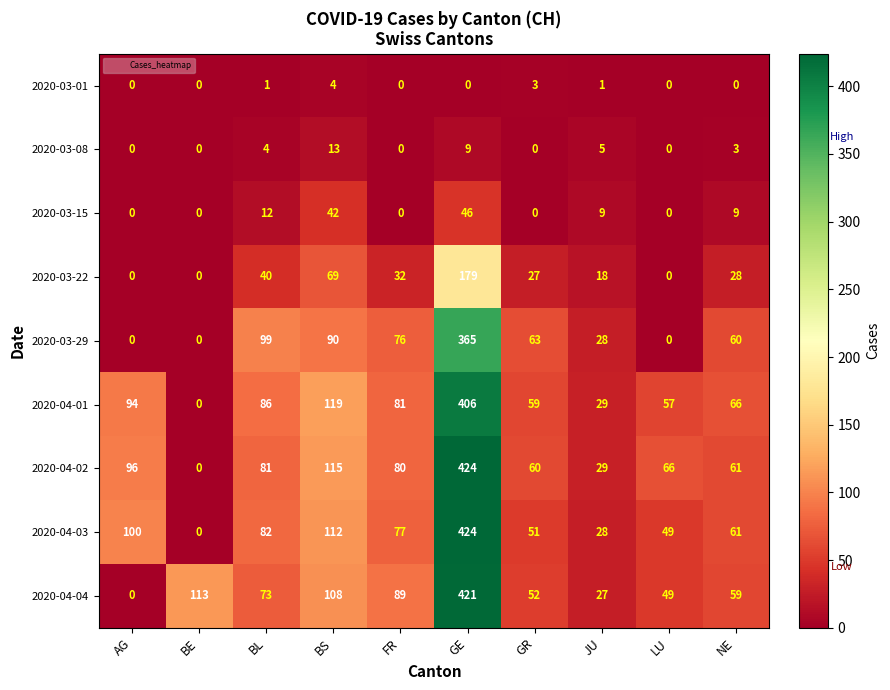

At which category does the chart reach its peak across all series?

GE